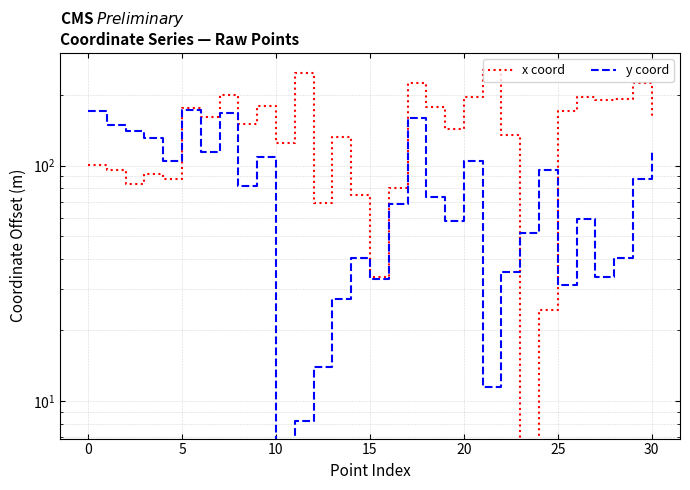

Rank the series by their maximum value, from highest to lowest.

x coord, y coord